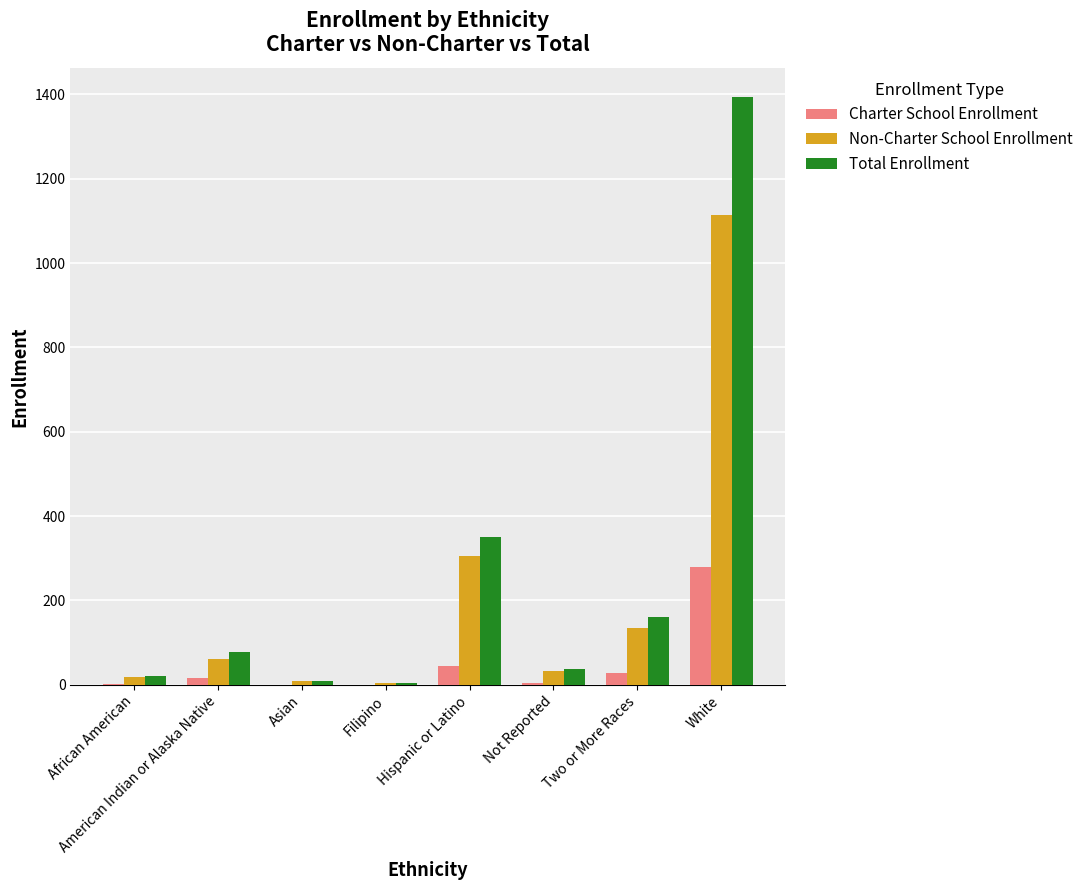

The value of Non-Charter School Enrollment at Asian is 10. True or false?

True